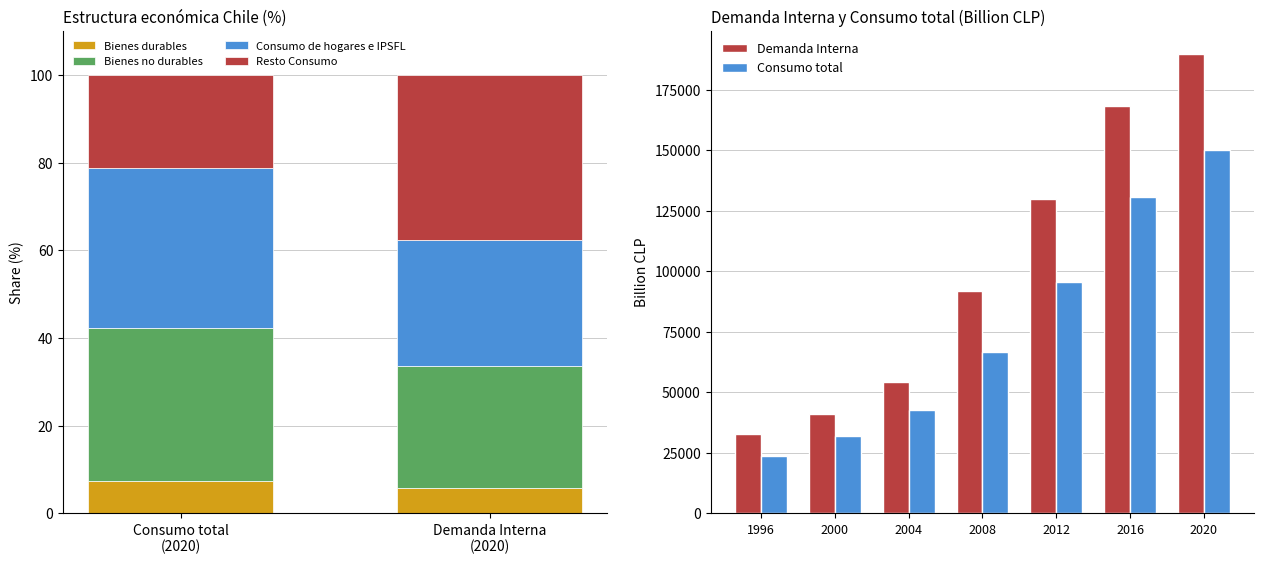

How many groups of bars are there?

7